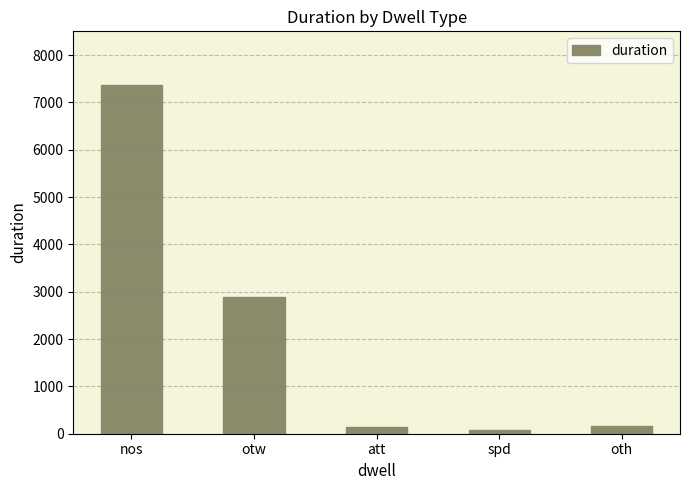

Between att and nos, which is larger?

nos